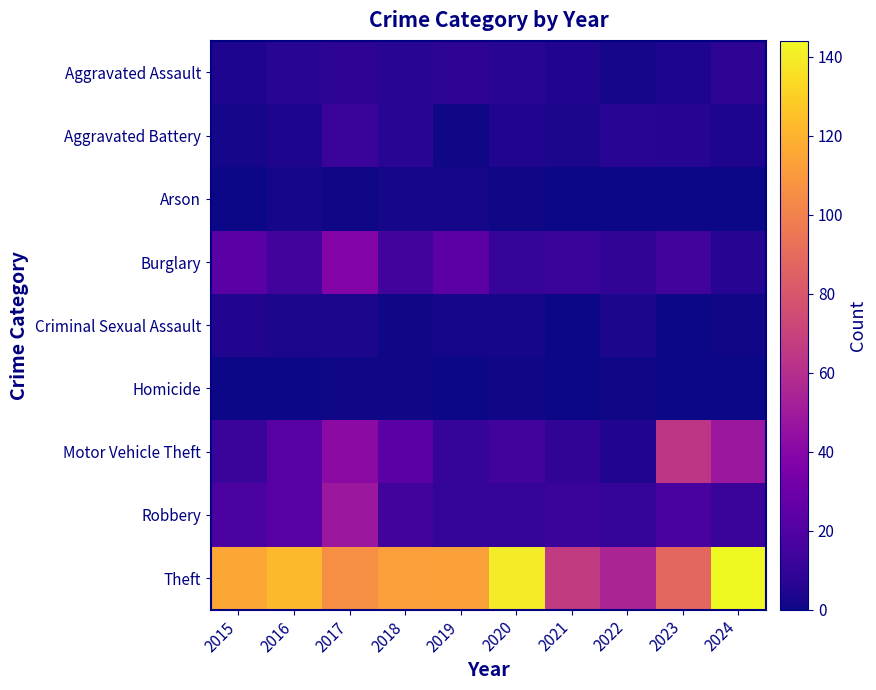

At which category does the chart reach its minimum across all series?

2015